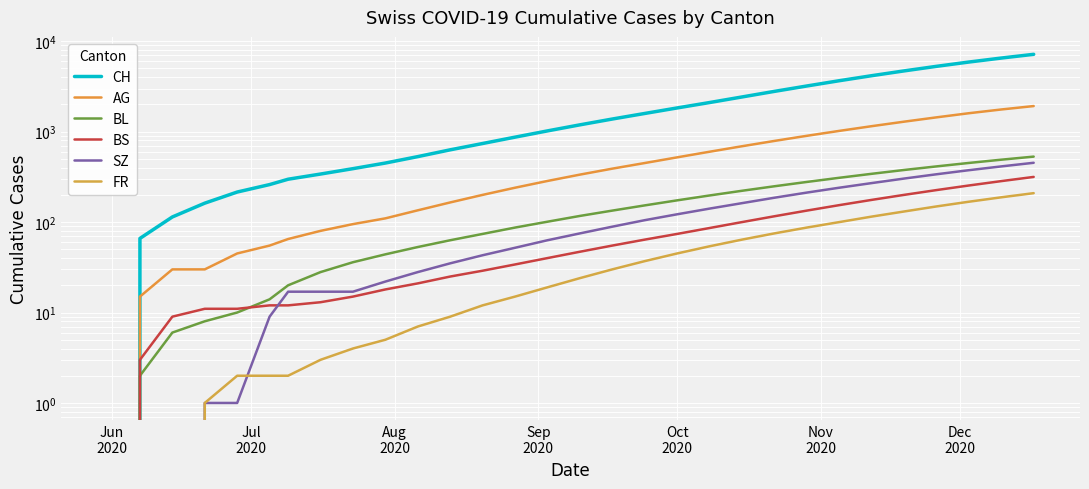

What is the average value of the AG series?

547